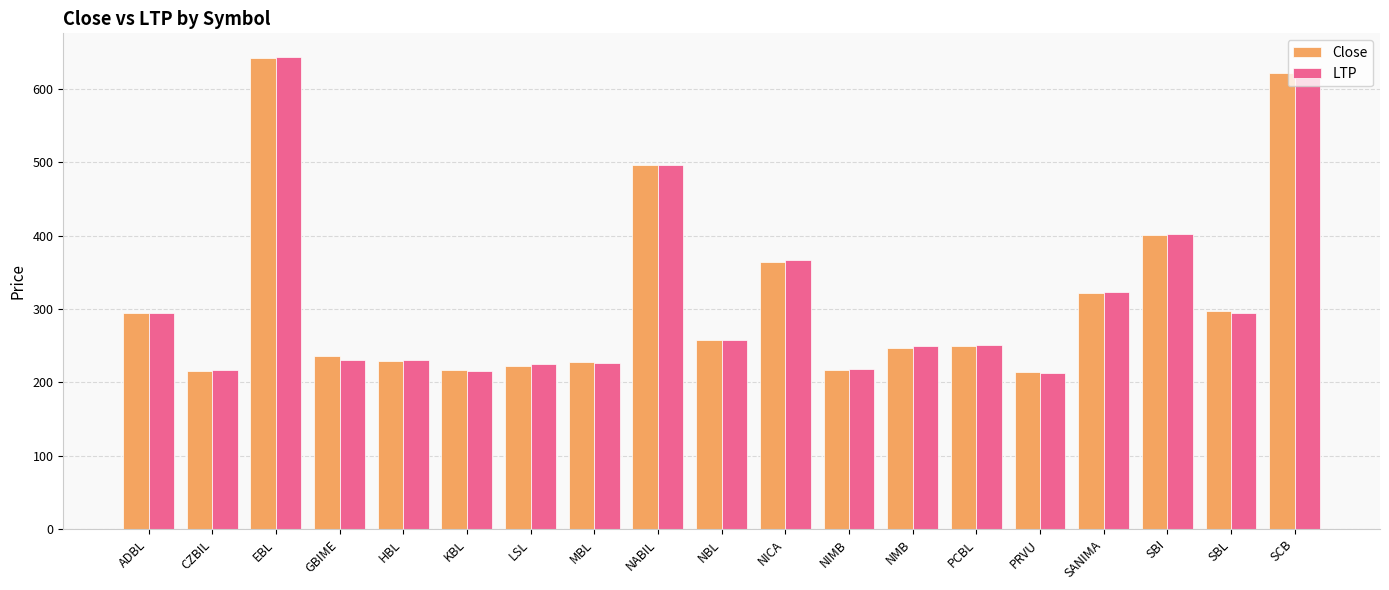

What is the average value of the Close series?

314.6